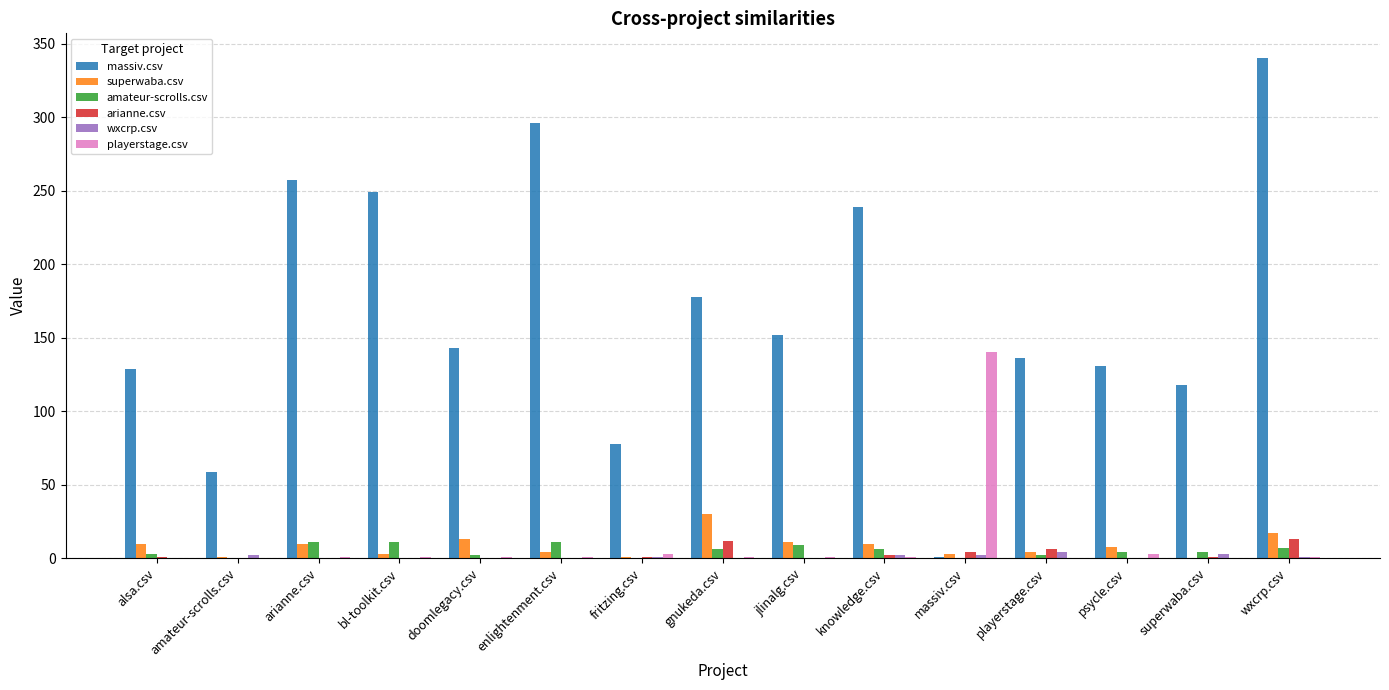

Is the value of playerstage.csv at gnukeda.csv greater than the value of massiv.csv at alsa.csv?

No